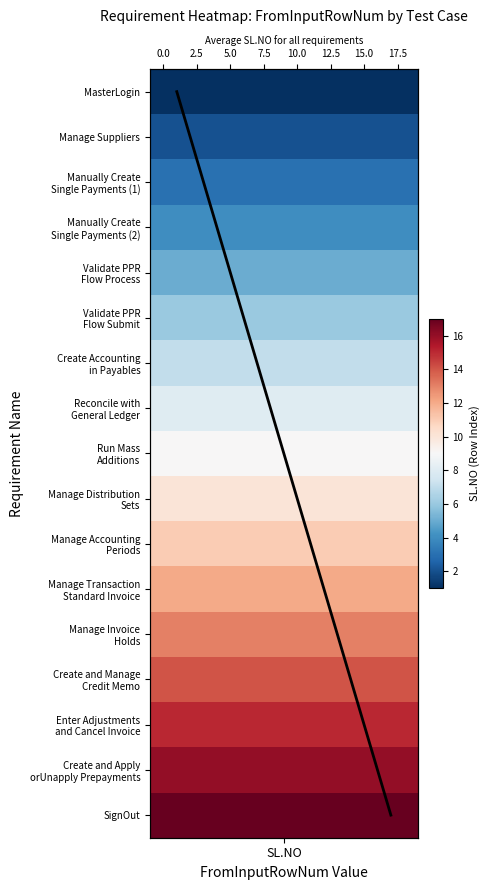

At which category does the chart reach its minimum across all series?

SL.NO